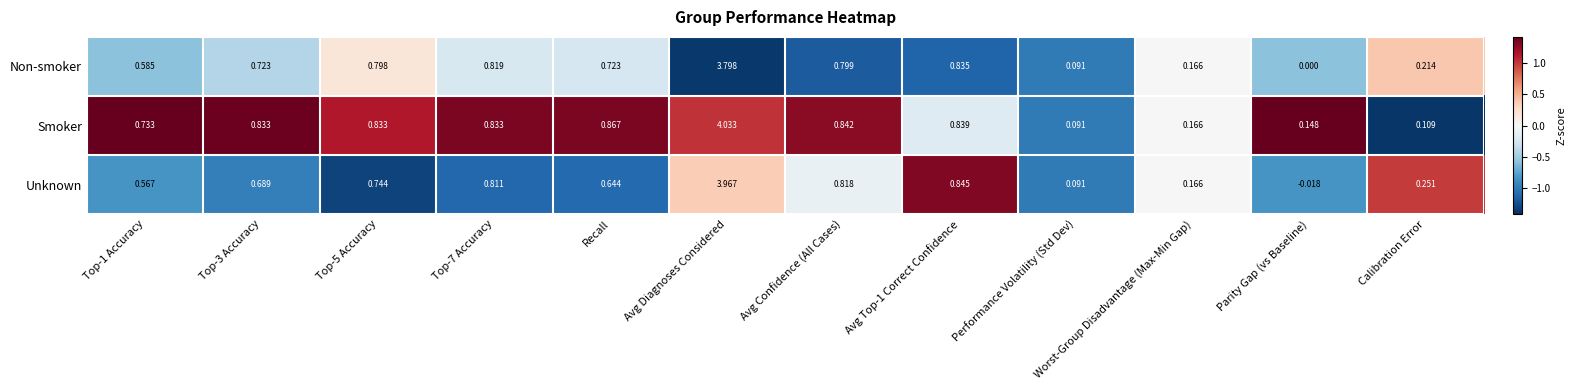

At which category is the sum across all series the highest?

Avg Diagnoses Considered